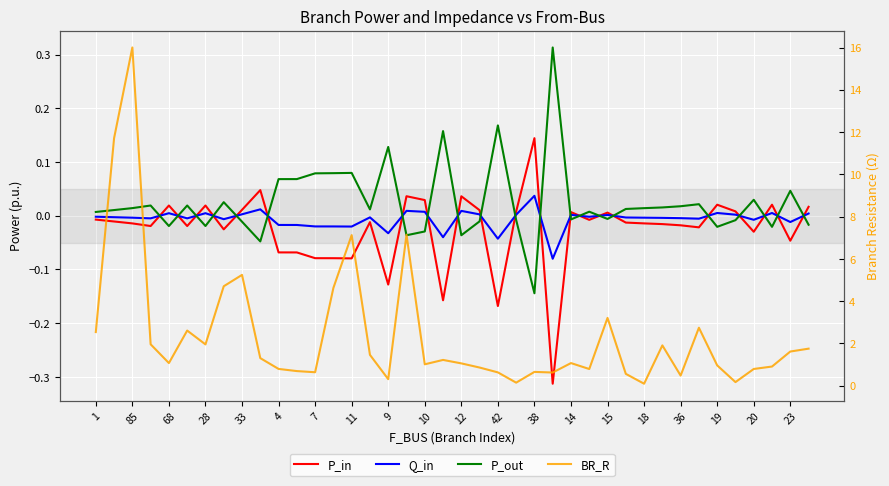

Is this an area chart (filled region under the line)?

No